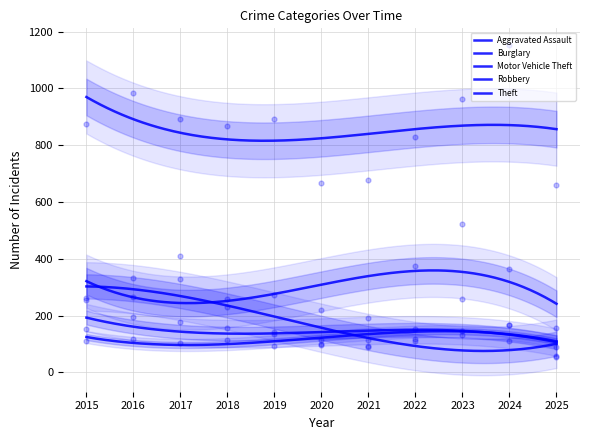

At which category is the sum across all series the highest?

2023